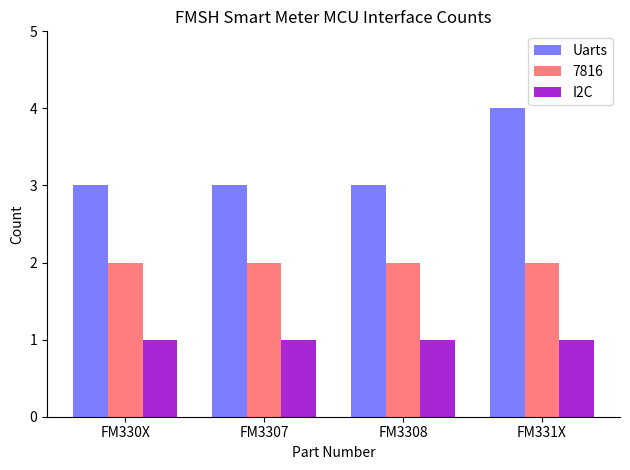

Is it true that Uarts equals 4 at FM3307?

False